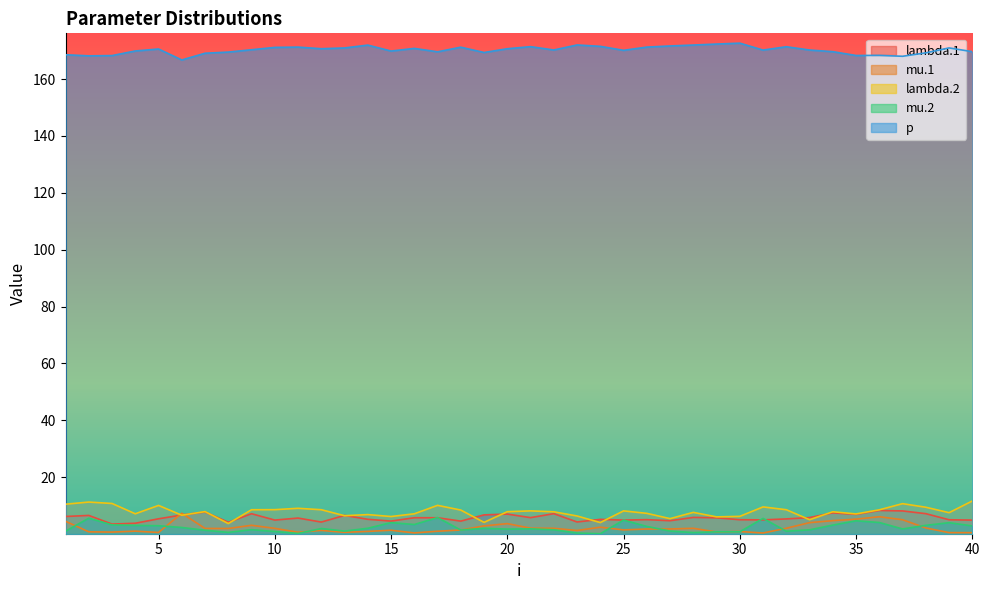

What is the lowest value of the lambda.1 series?

3.5